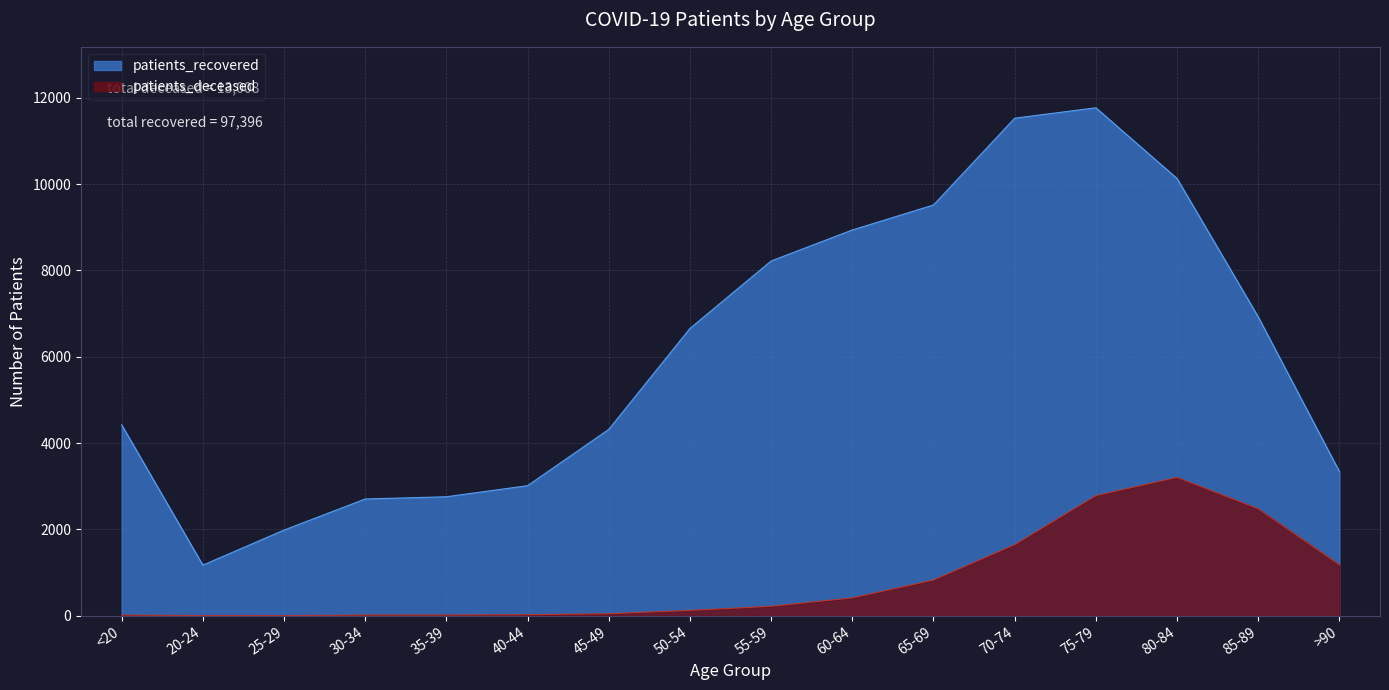

True or false: patients_deceased and patients_recovered cross at least once.

False